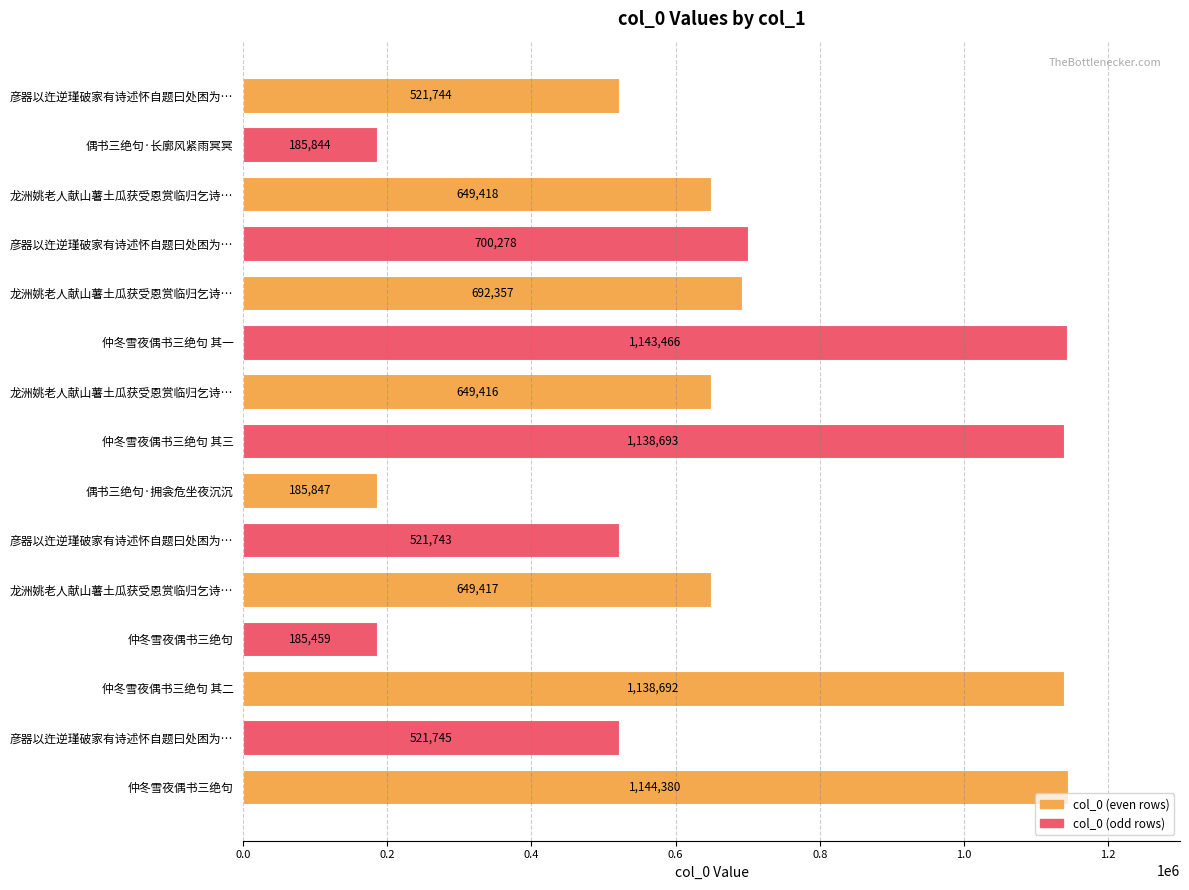

Does the chart contain any negative values?

No